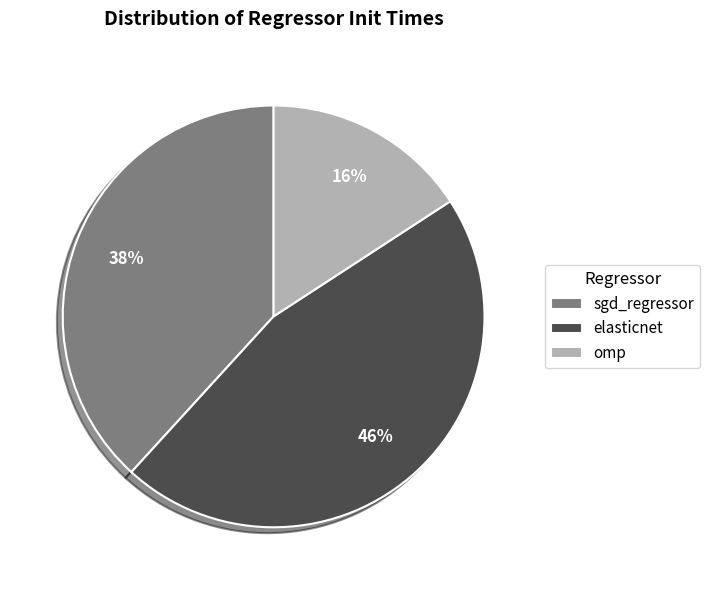

Do sgd_regressor and omp together represent more than half of the pie?

Yes